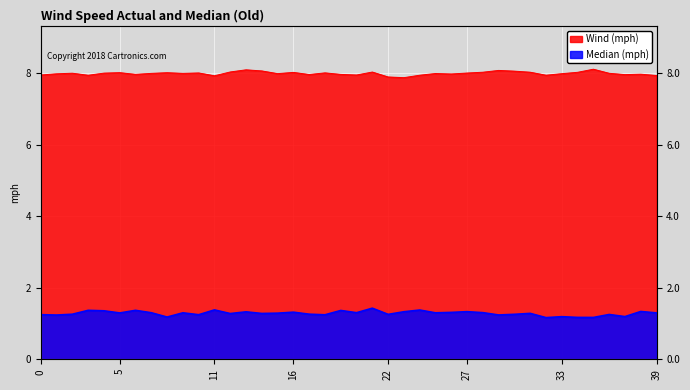

Is the value of col_2 at 19 greater than the value of col_4 at 38?

Yes